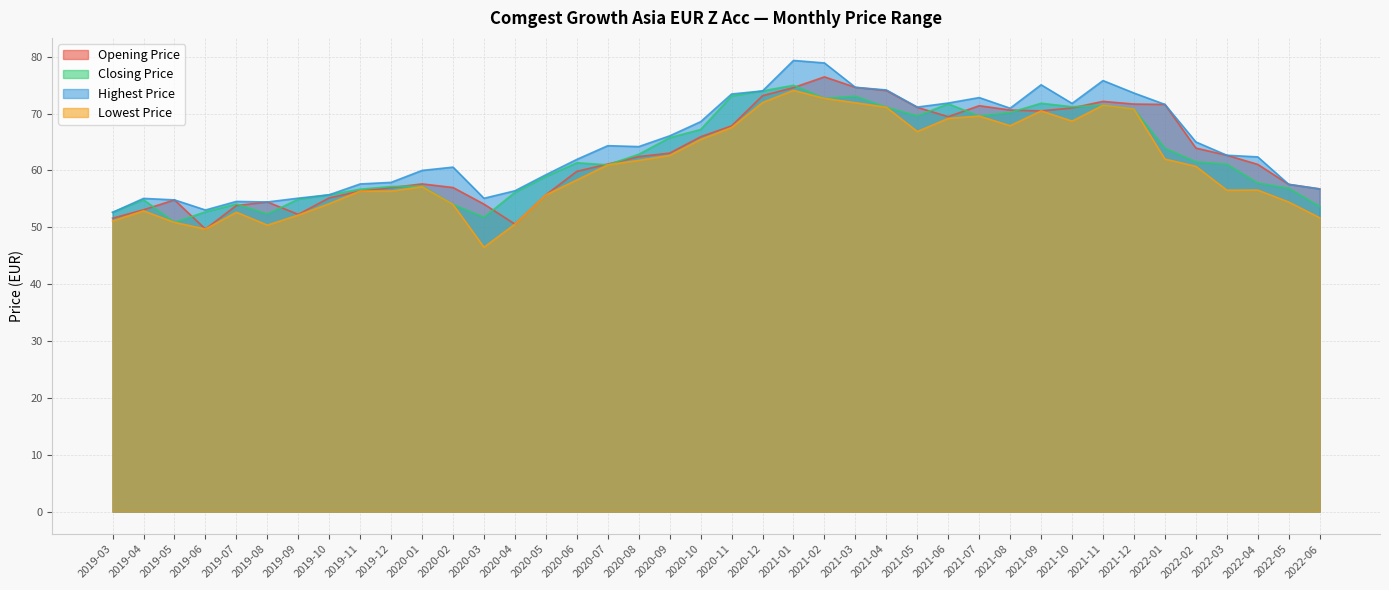

What is the difference between the maximum and minimum values in the Opening Price series?

26.8